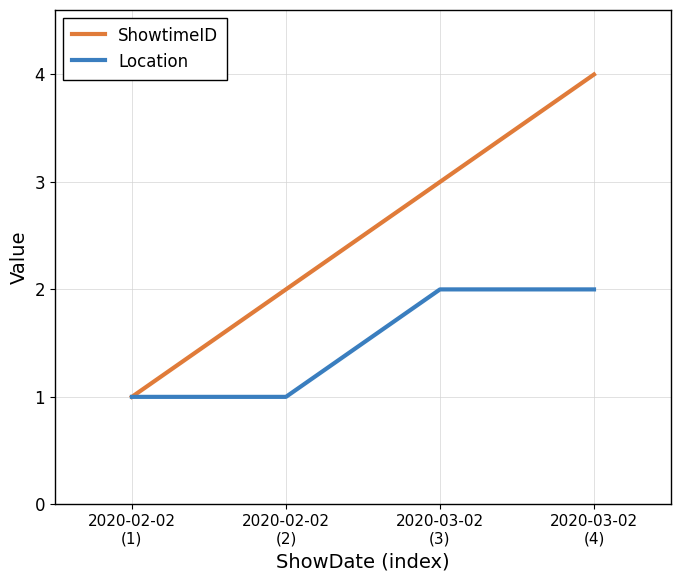

True or false: ShowtimeID has more than 2 interior local peaks.

False